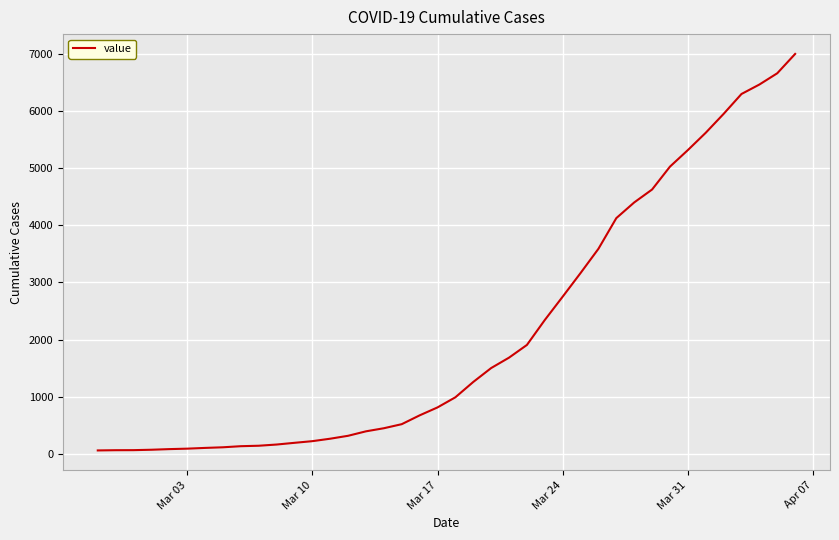

What is the difference between the maximum and minimum values?

6931